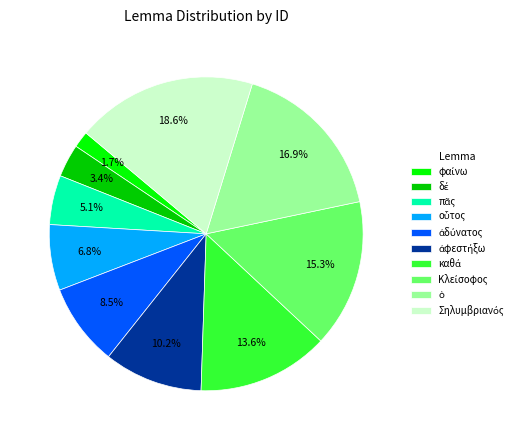

Is there a majority slice in this chart?

No